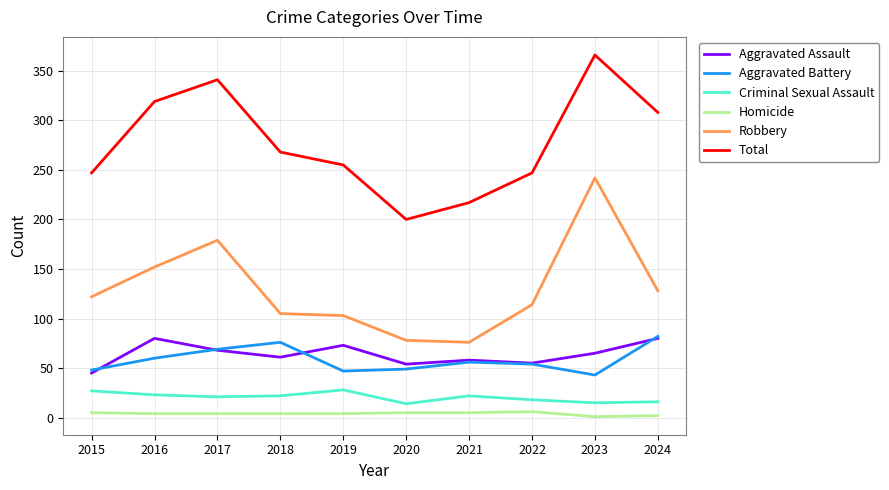

Read the Robbery value at 2022, to the nearest 5.

115